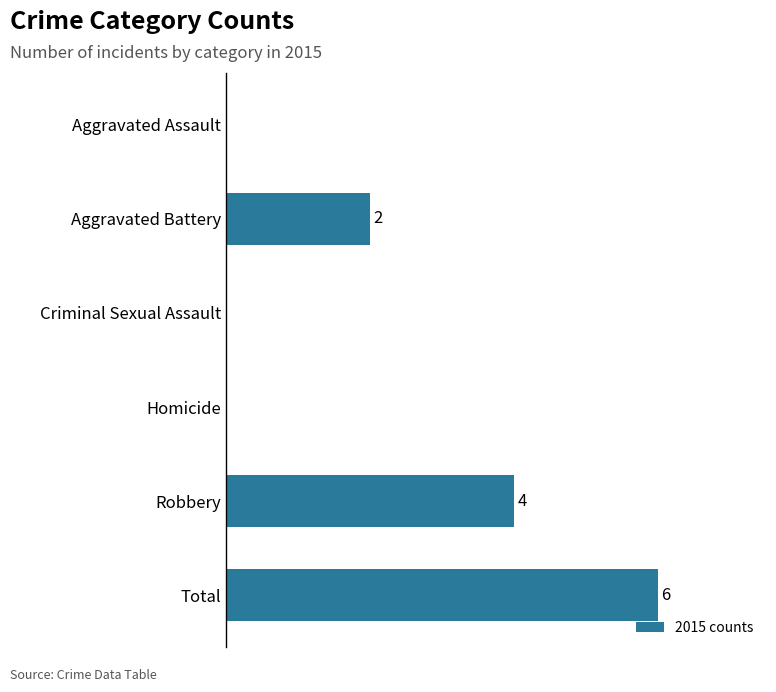

Where is the data nearest to the value 3?

Aggravated Battery